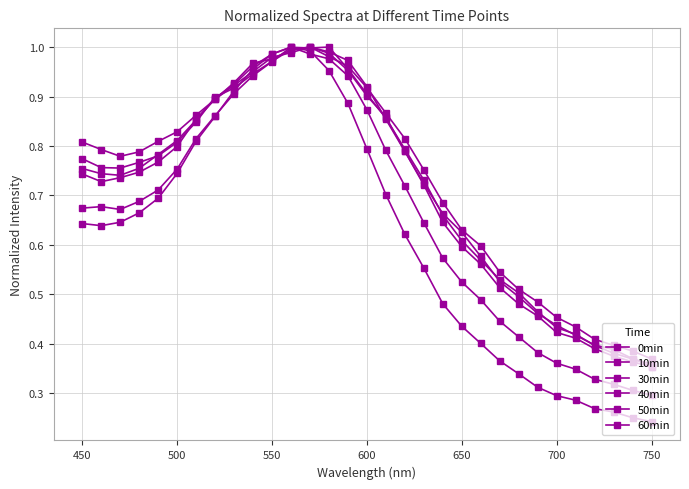

Does the chart have visible grid lines?

Yes